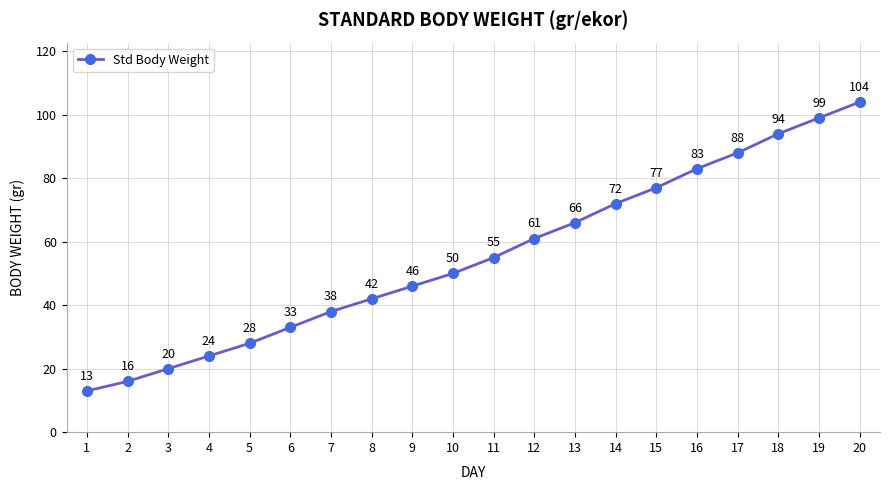

True or false: there are more than 2 points higher than both neighbors.

False